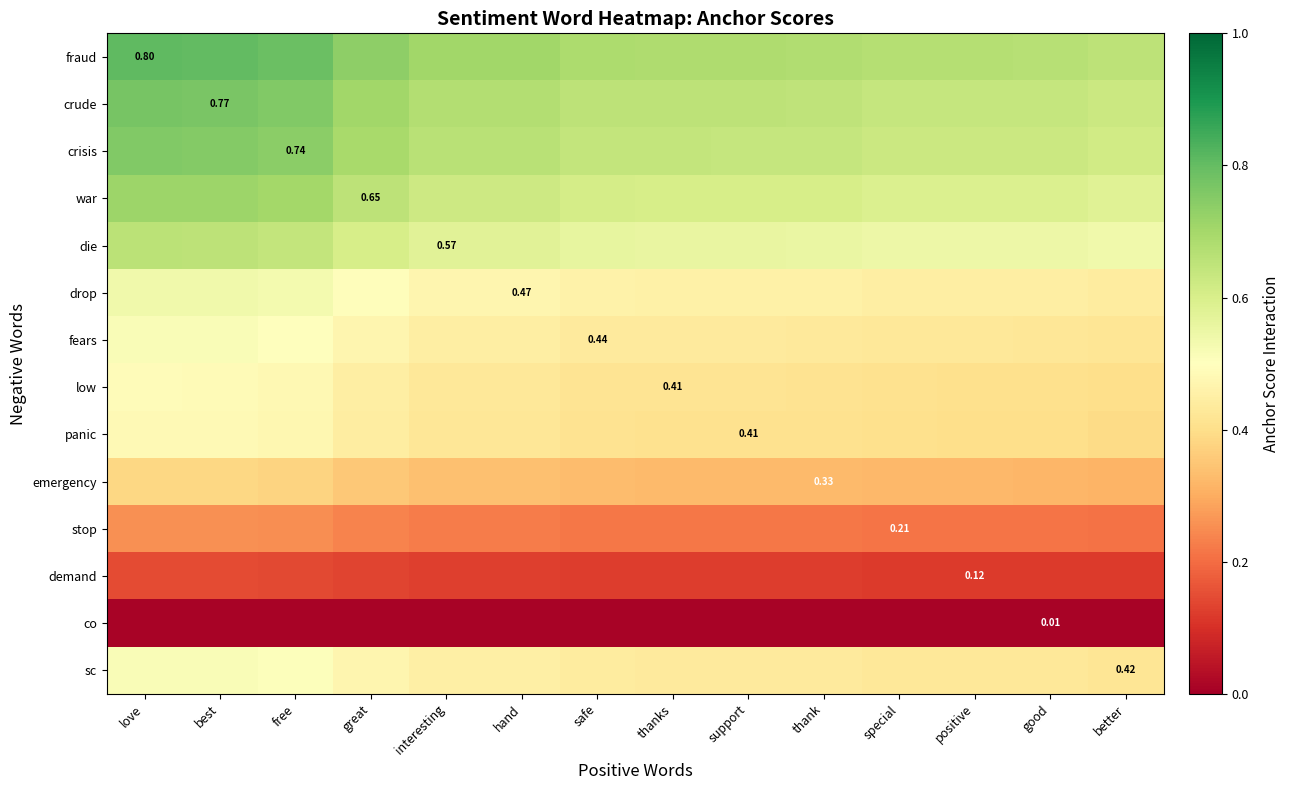

Count the number of categories in the chart.

14